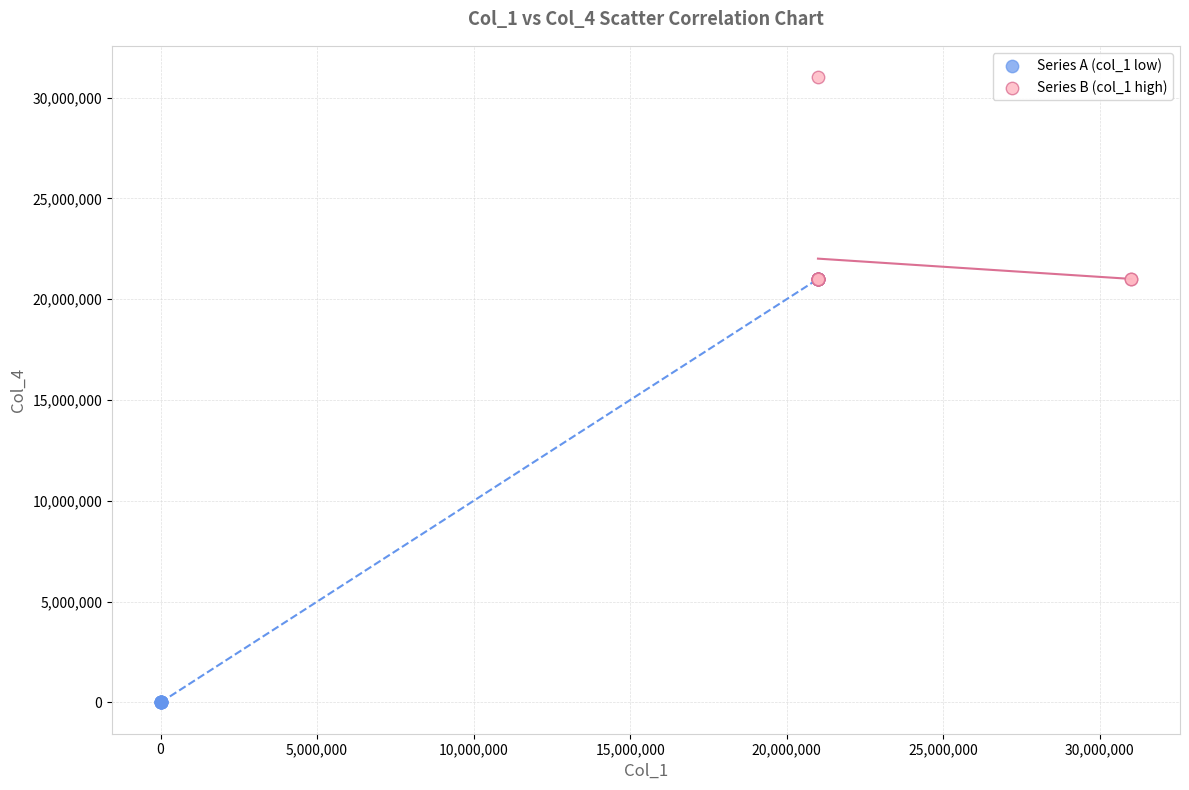

Which series contains the highest Y value?

Series B (col_1 high)